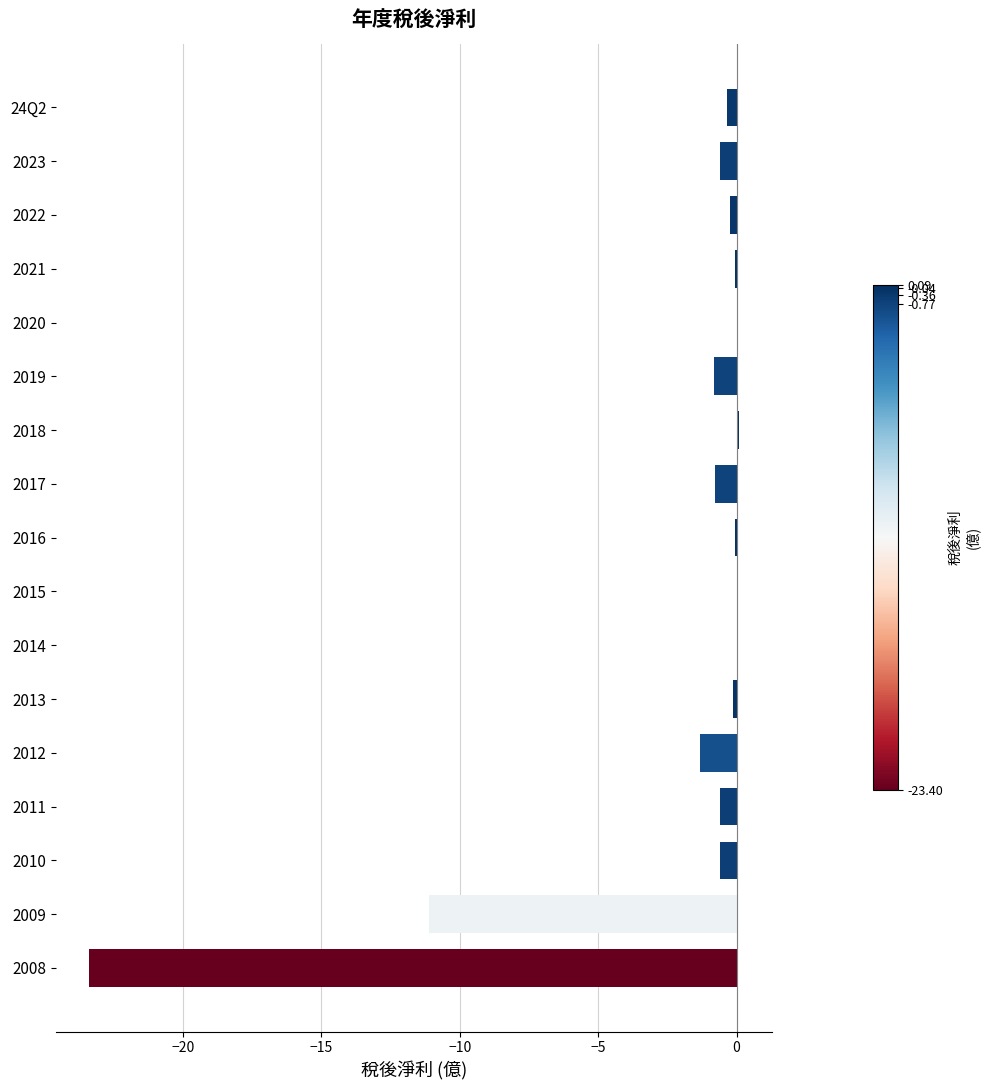

The chart shows a value of -1.3 at 2012. True or false?

True